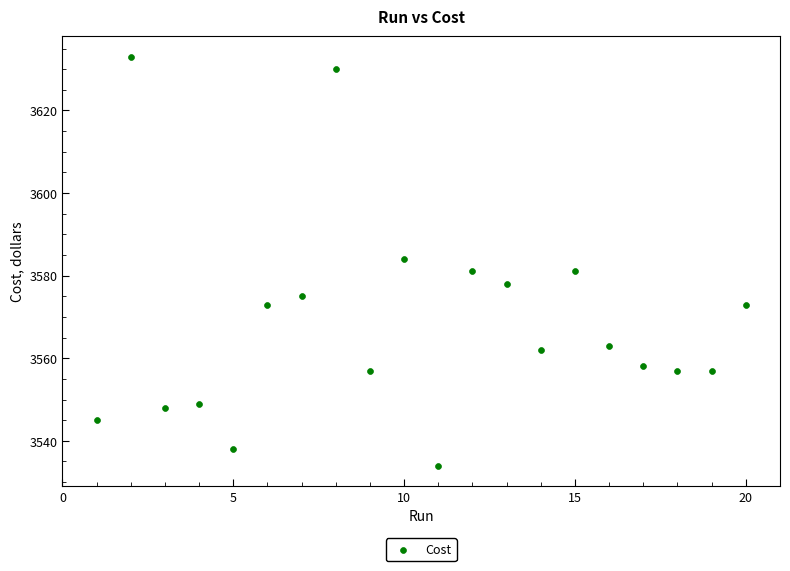

What is the range of Y values (max minus min)?

99.0